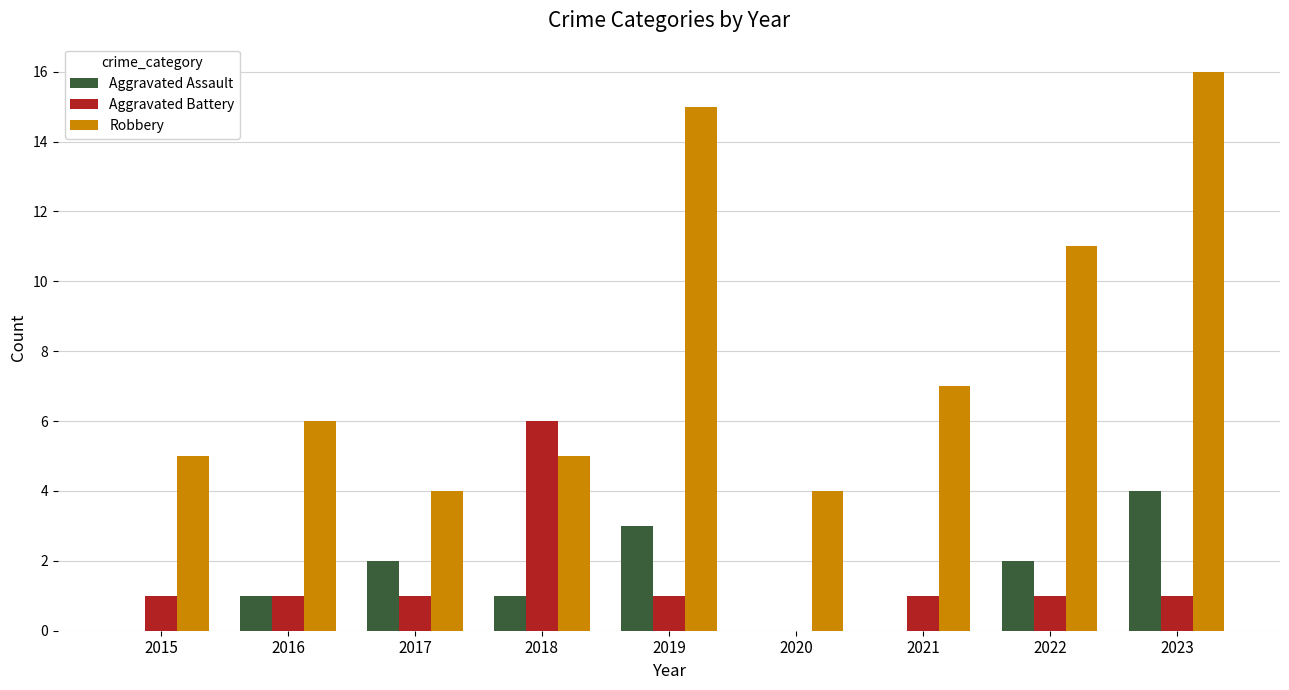

Are the bars horizontal?

No